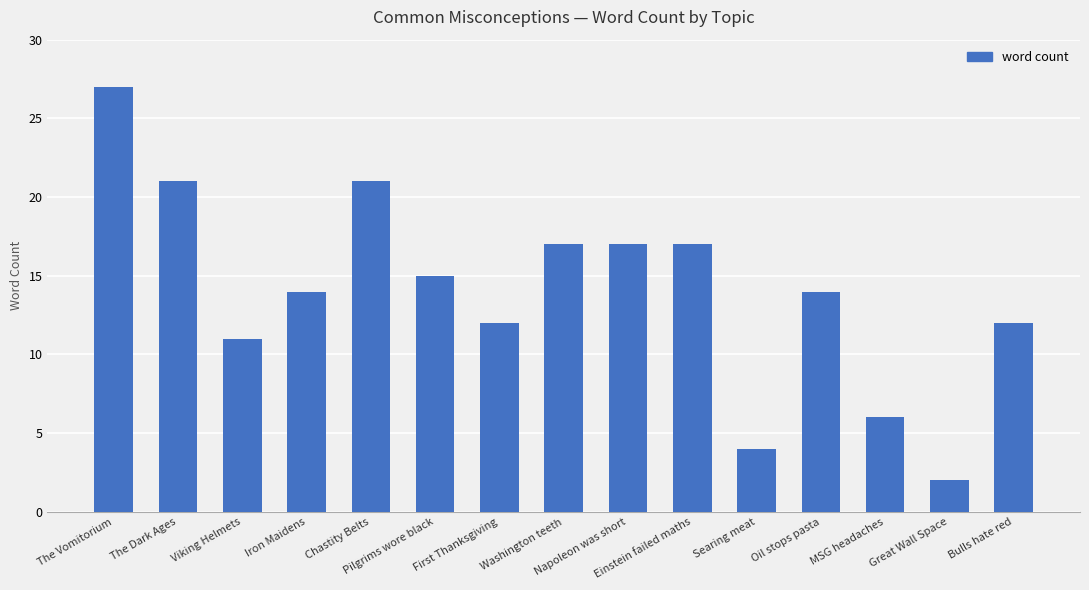

Which label corresponds to the largest value in the chart?

The Vomitorium